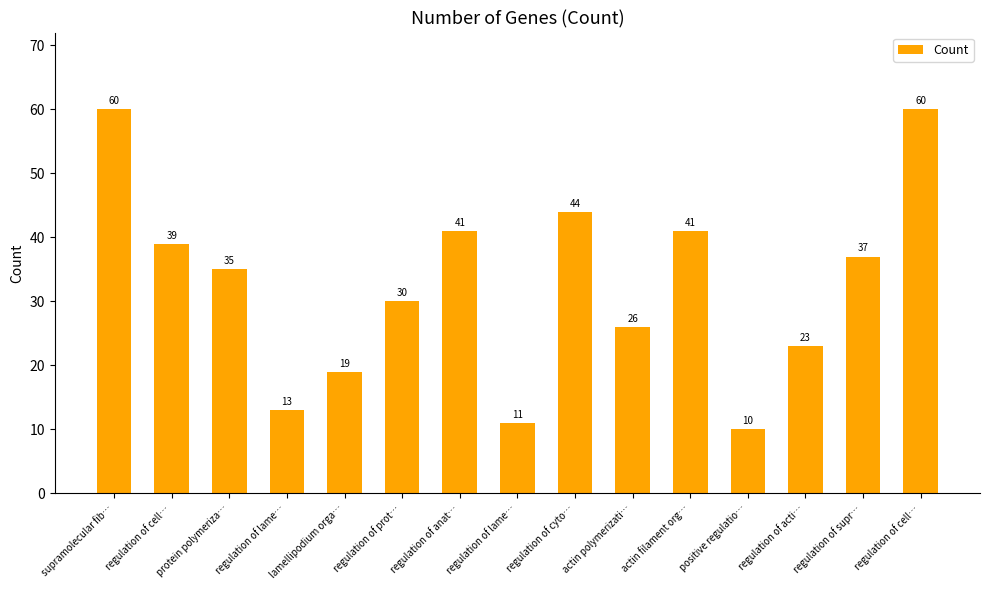

At which category does the chart reach its peak across all series?

supramolecular fib…